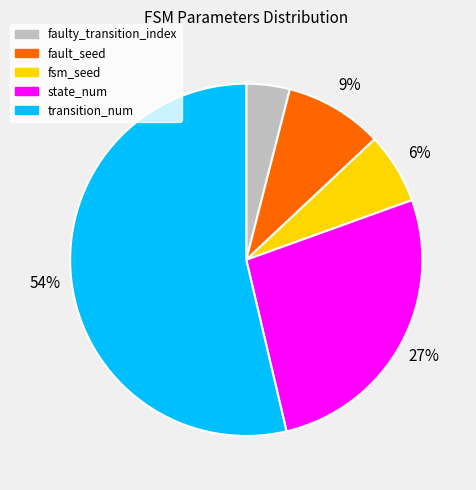

To the nearest percent, what is the difference between the faulty_transition_index and fault_seed slice percentages?

5%